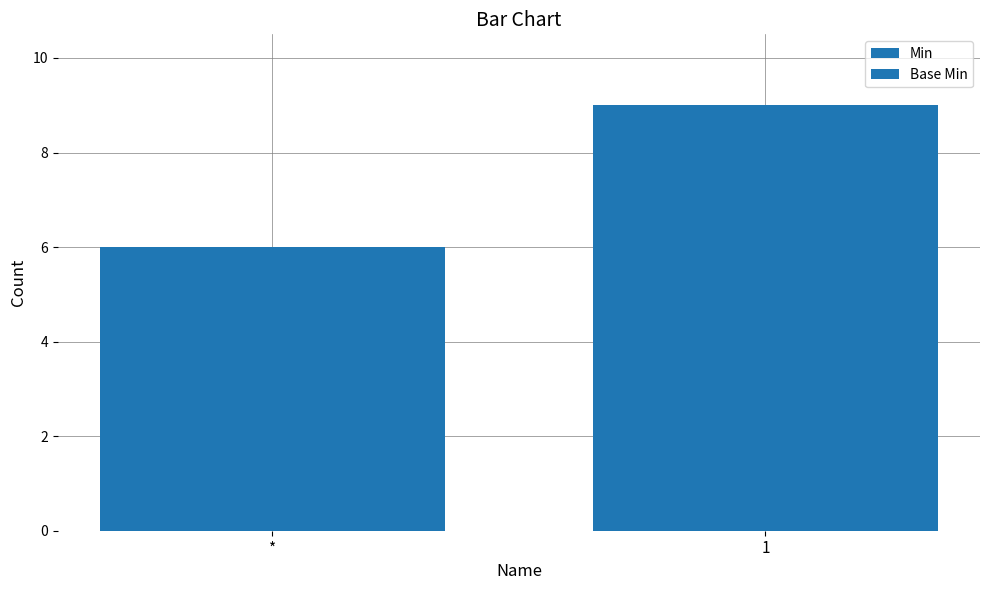

What is the minimum value for Min?

6